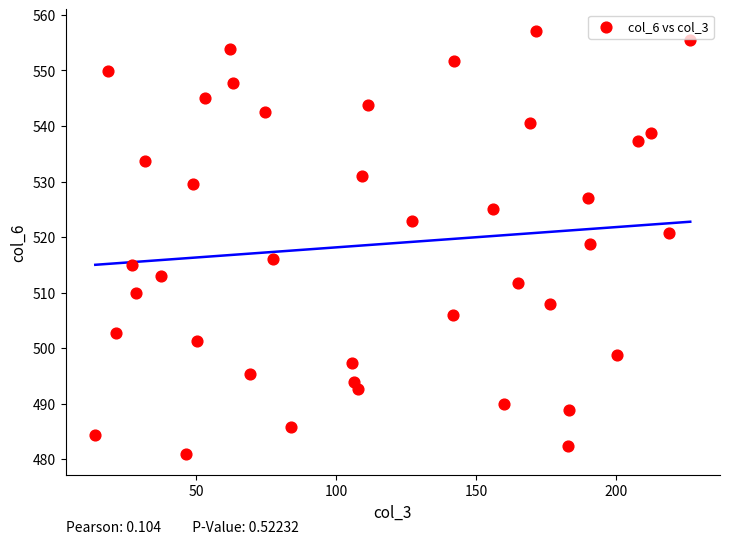

What is the range of X values (max minus min)?

212.9